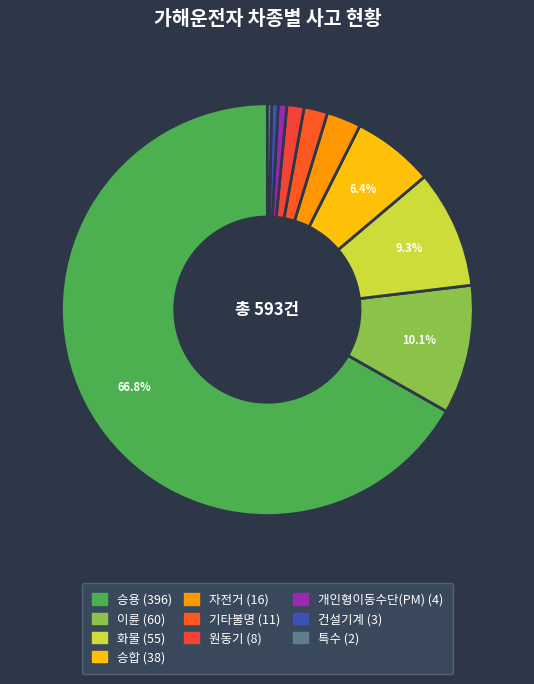

What is the largest slice in the pie chart?

승용